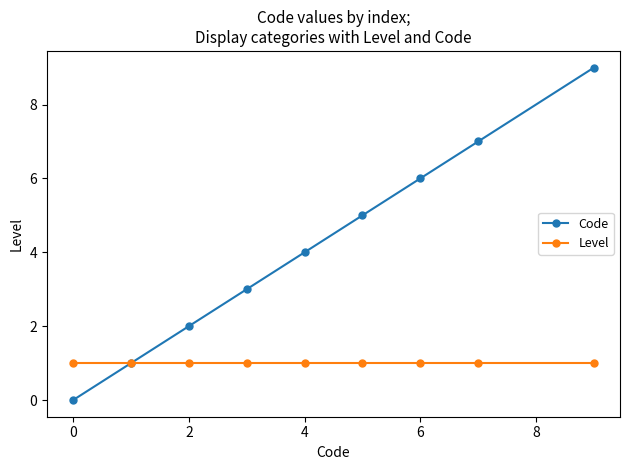

Reading left to right, extract all data points from this chart.

Code: 0	1	2	3	4	5	6	7	9
Level: 1	1	1	1	1	1	1	1	1